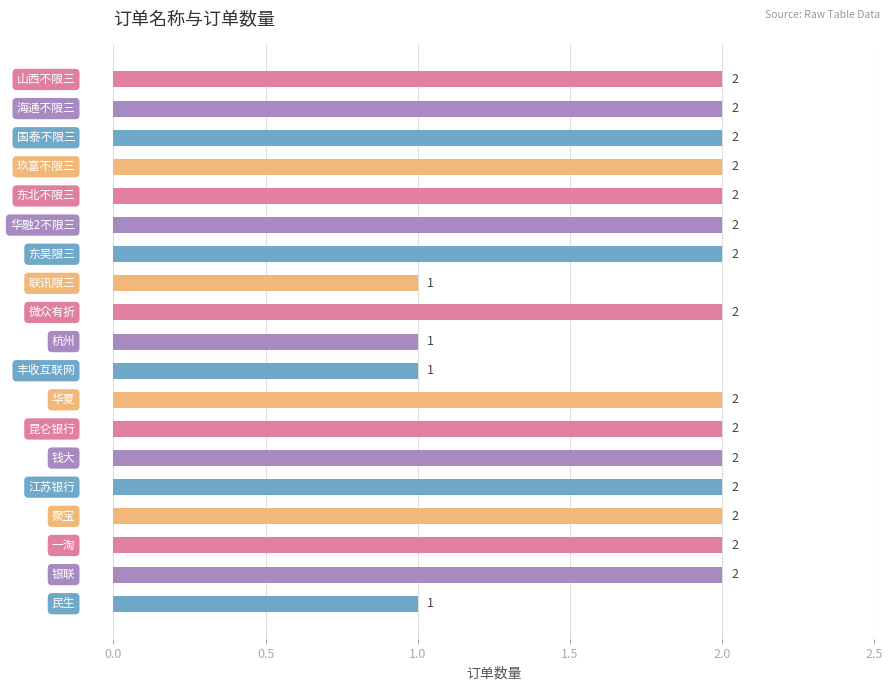

How many values are between 2 and 3?

15